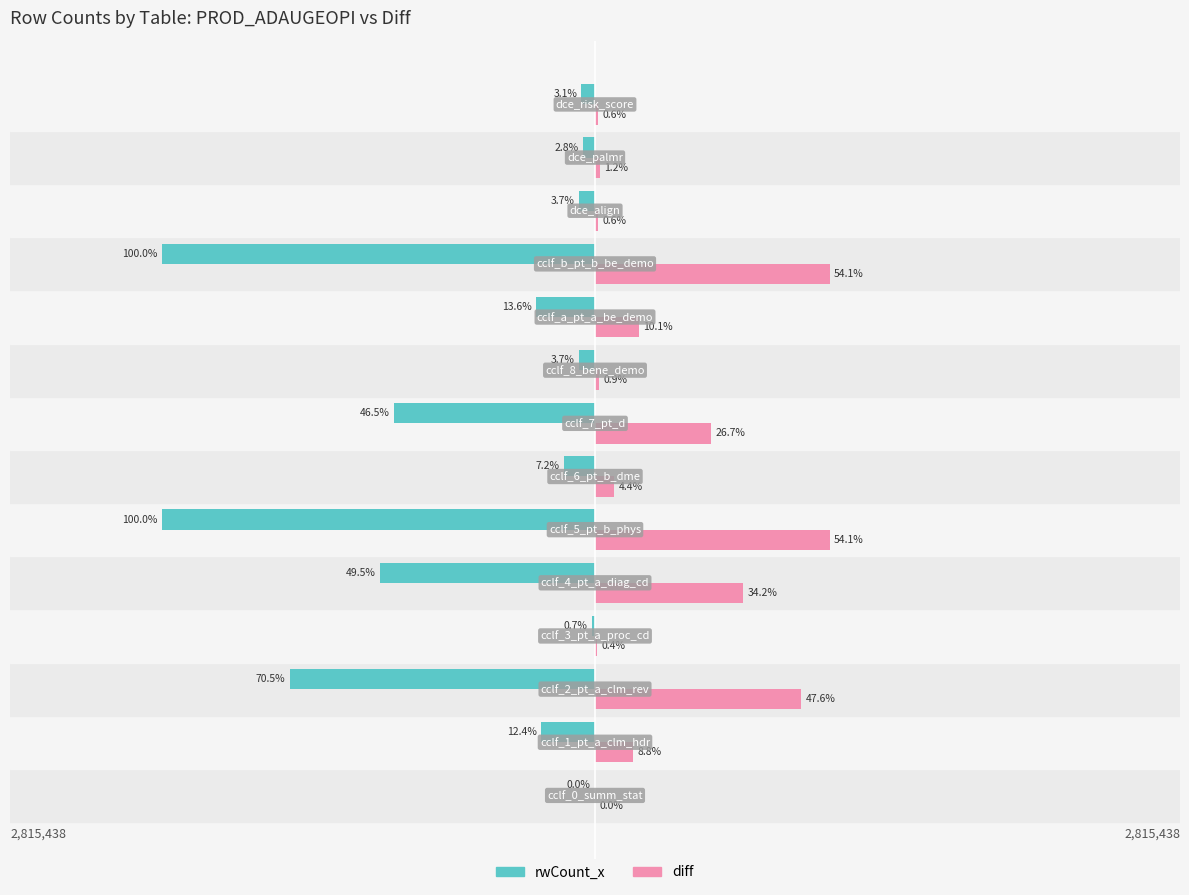

Reading left to right, extract all data points from this chart.

rwCount_x: -121	-348629	-1984312	-19083	-1394450	-2815438	-203798	-1307869	-104624	-383619	-2815438	-103932	-77510	-88406
diff: 22	248133	1340543	10862	961915	1524416	124101	752597	25076	283123	1524416	17954	33382	17940